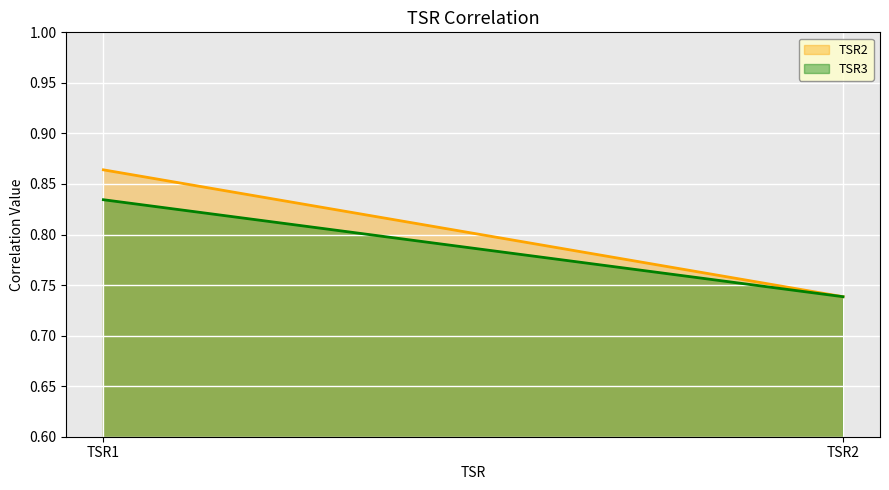

What is the value of the TSR3 point at the 2nd from the left?

0.7